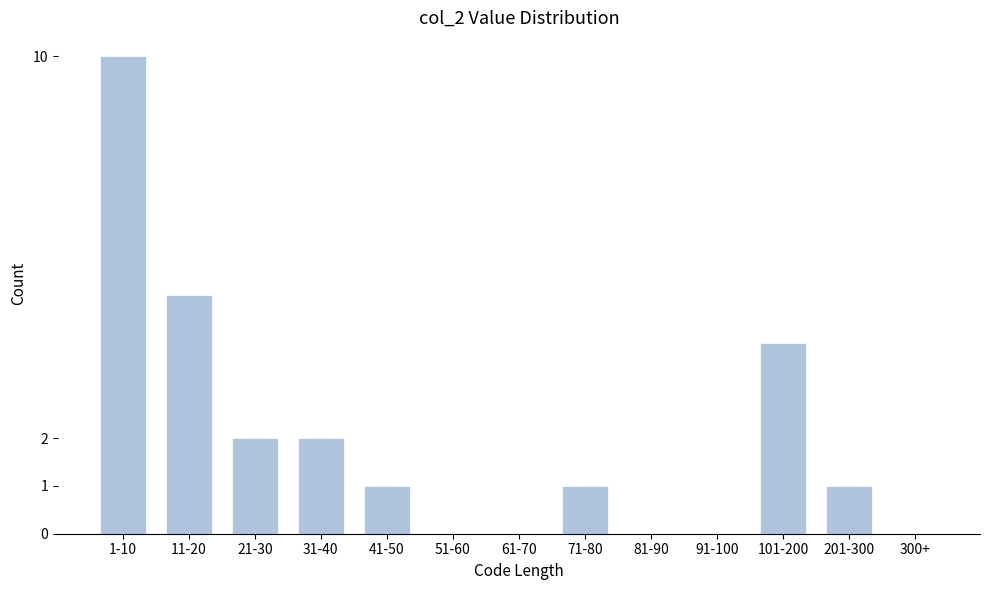

Reading left to right, transcribe all the data shown in this chart.

1-10=10	11-20=5	21-30=2	31-40=2	41-50=1	51-60=0	61-70=0	71-80=1	81-90=0	91-100=0	101-200=4	201-300=1	300+=0